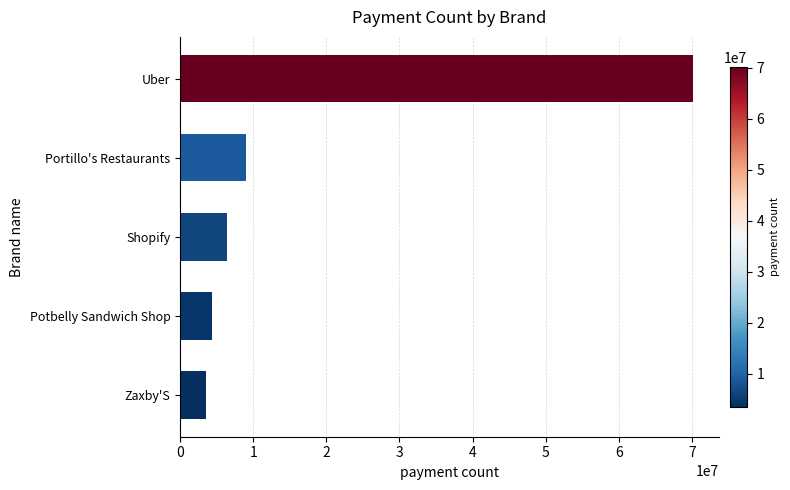

What is the difference between the second highest and minimum values?

5429095